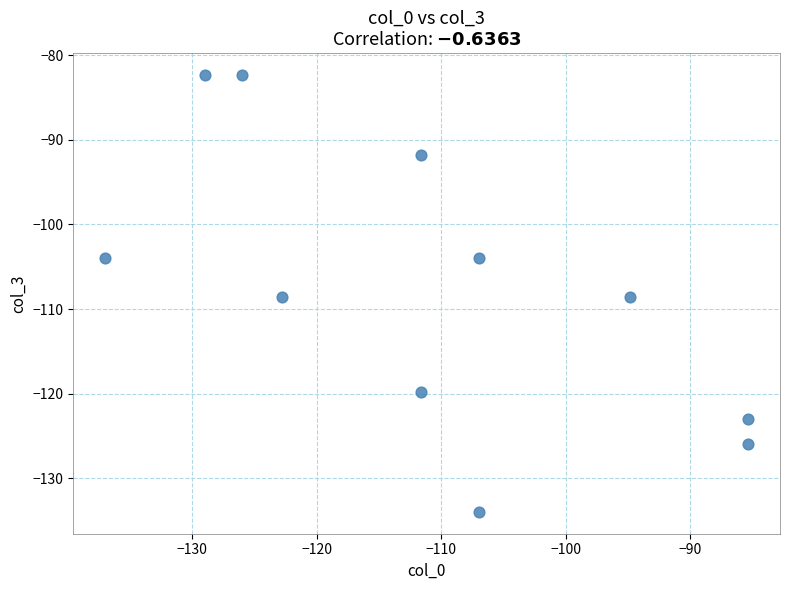

What is the average Y value?

-107.7